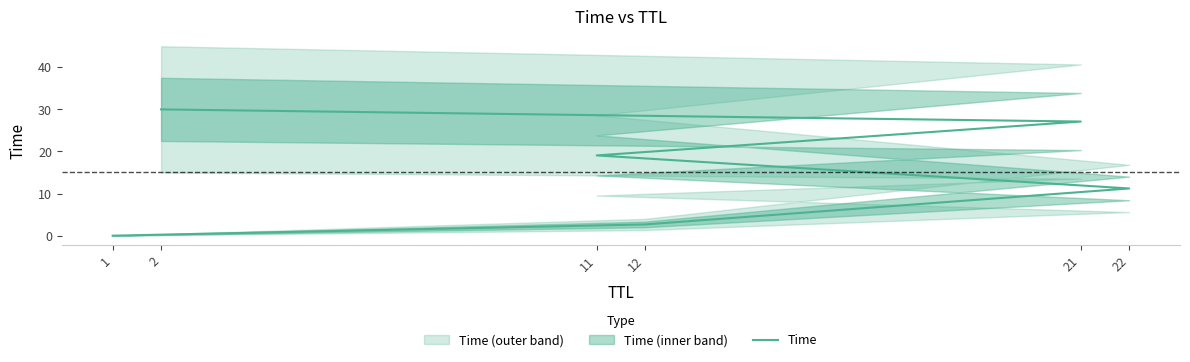

At which label is the value closest to 15?

22